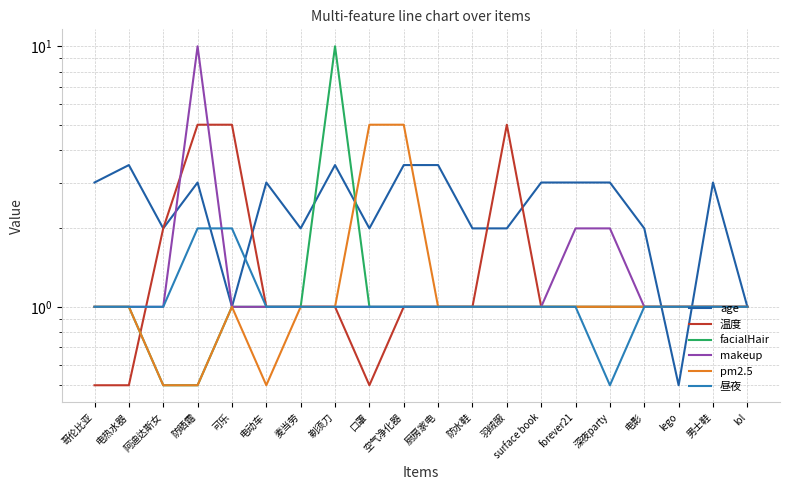

What is the difference between the second highest and second lowest values in the 昼夜 series?

1.0